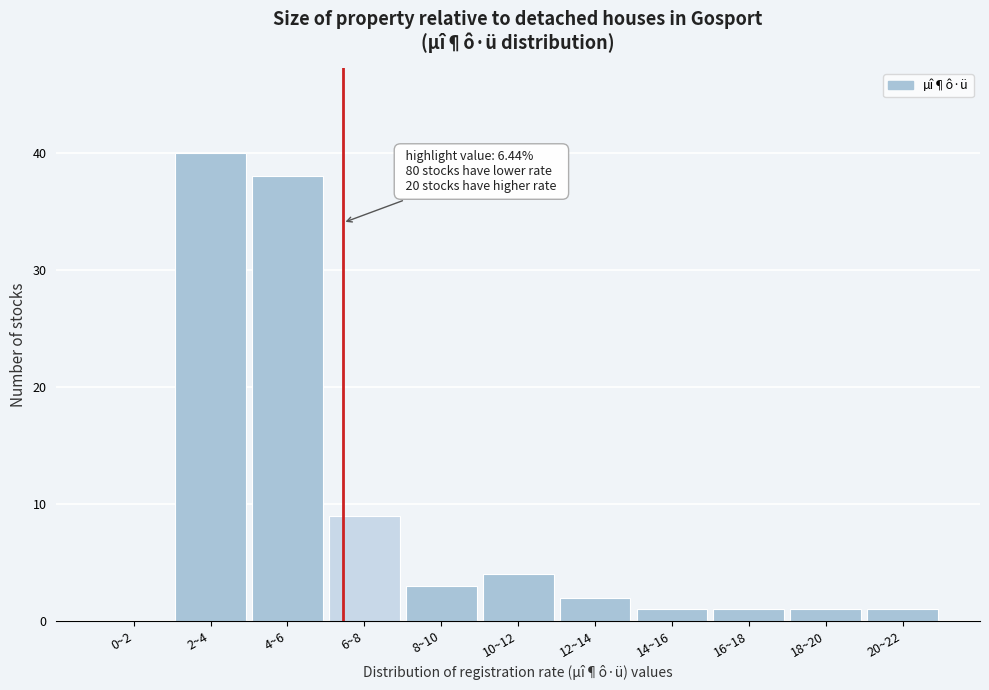

Reading left to right, transcribe all the data shown in this chart.

0~2=0	2~4=40	4~6=38	6~8=9	8~10=3	10~12=4	12~14=2	14~16=1	16~18=1	18~20=1	20~22=1